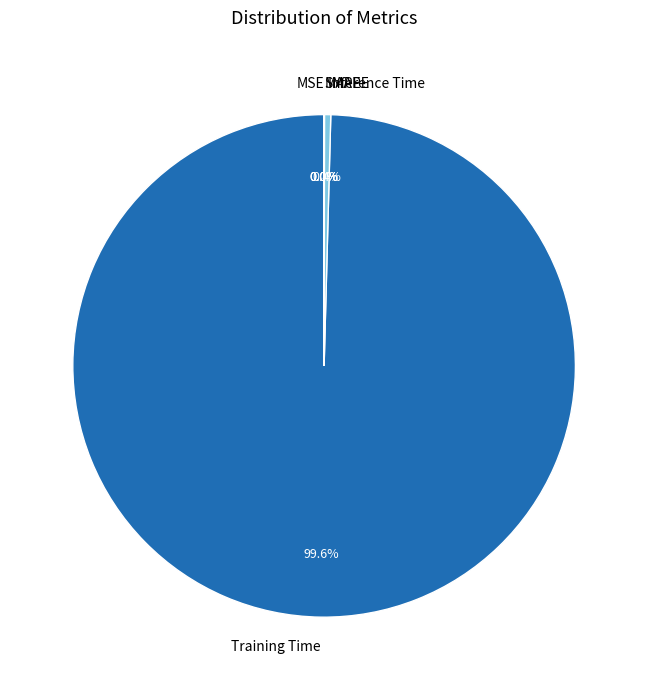

Do Training Time and Inference Time together represent more than half of the pie?

Yes